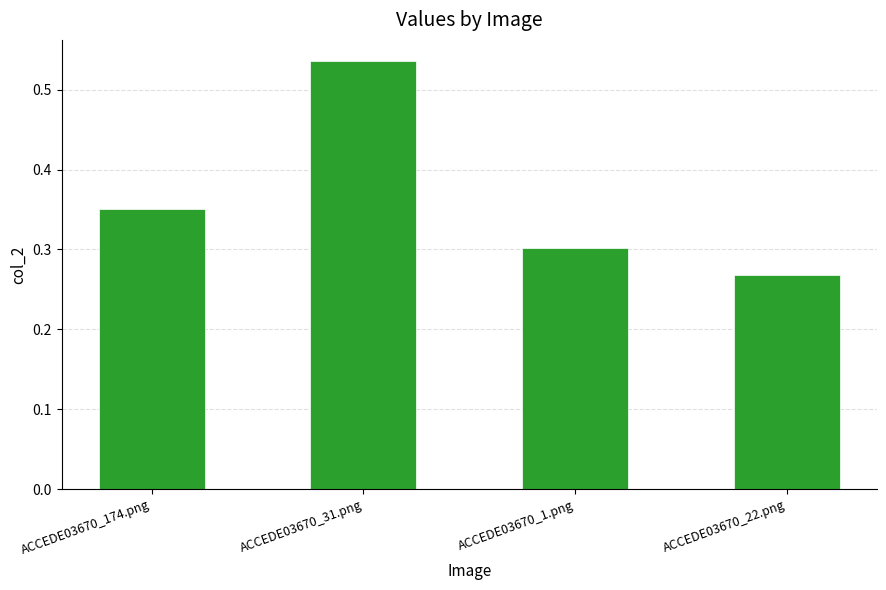

Is it true that the value at ACCEDE03670_1.png is 0.3?

True